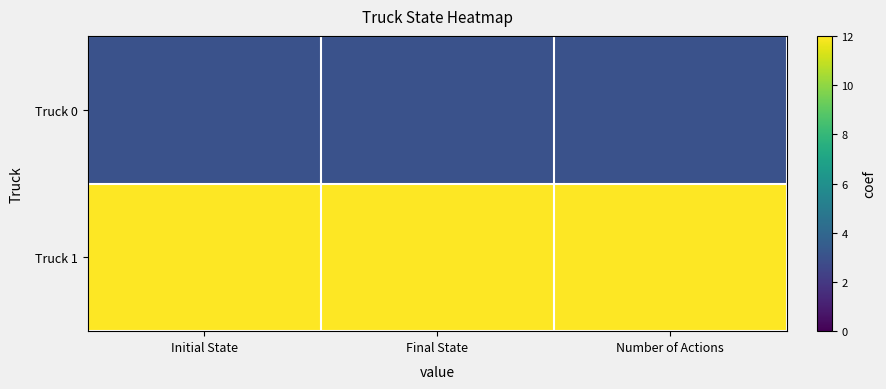

List the series in order of their peak value, highest first.

Truck 1, Truck 0